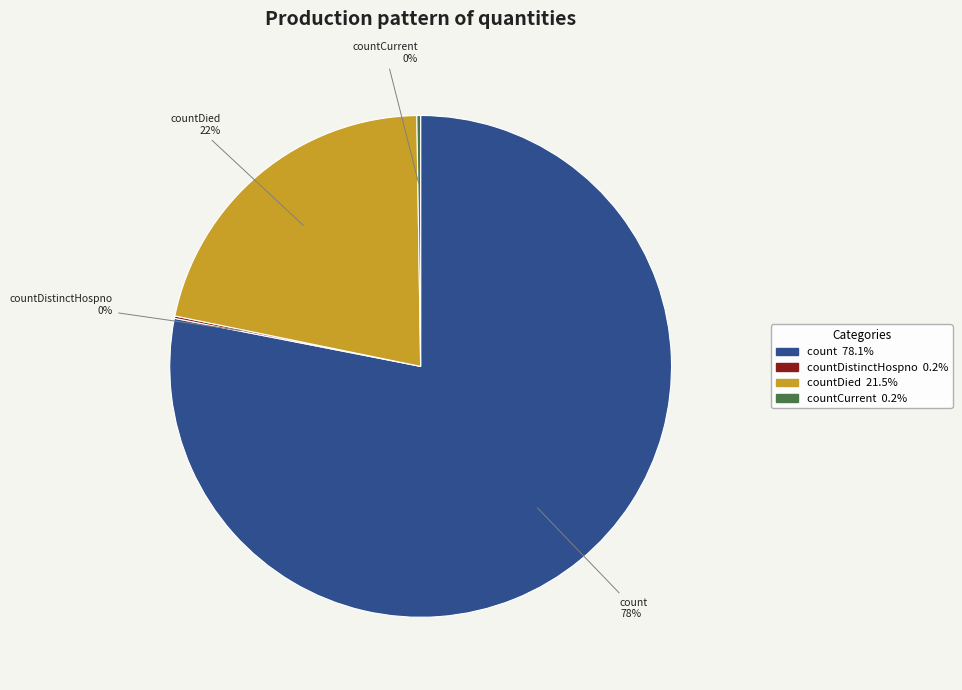

Does any single category account for the majority?

Yes